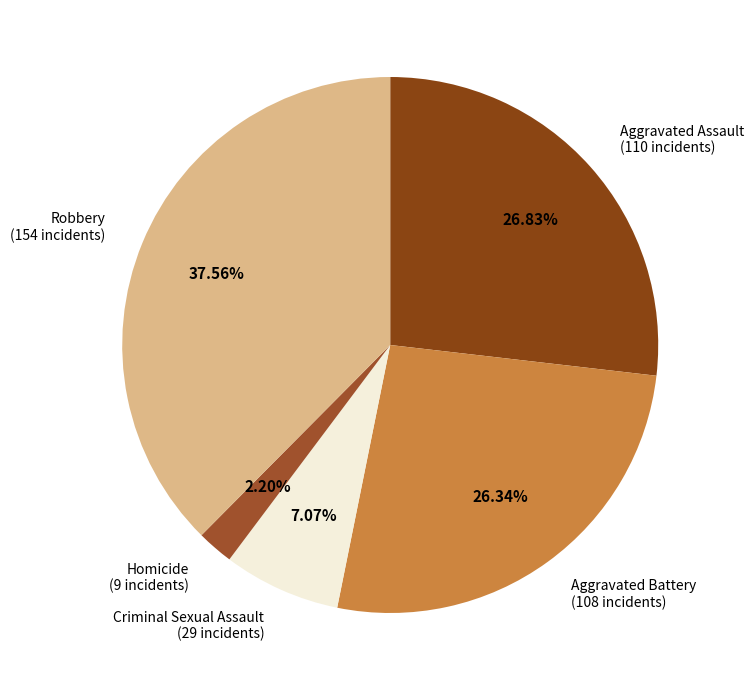

Combined, do Homicide and Aggravated Battery account for over 50%?

No